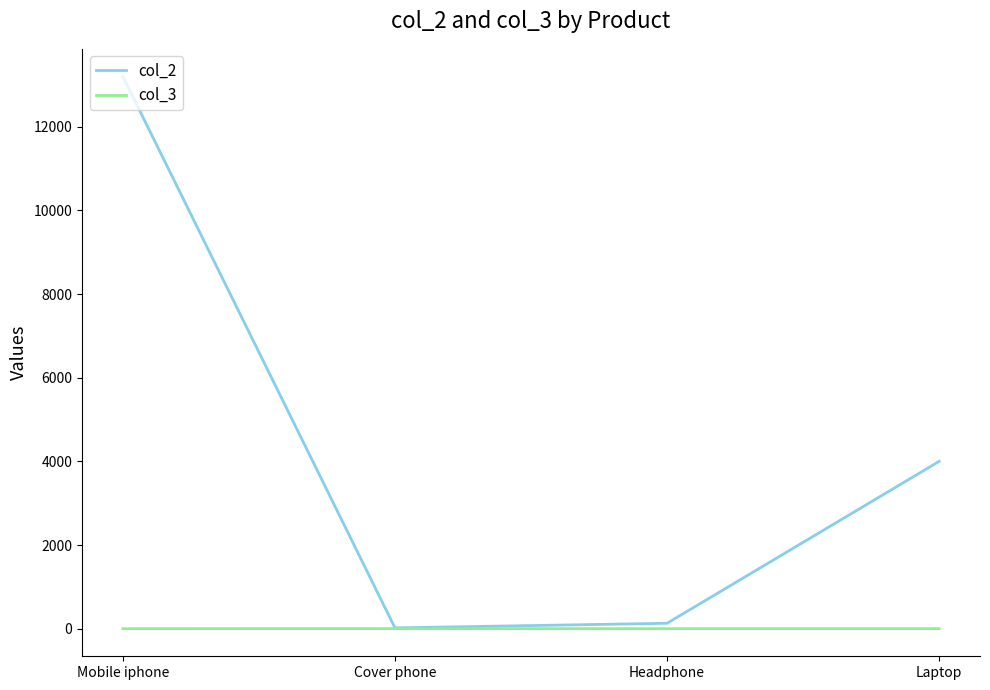

What is the minimum value for col_3?

1